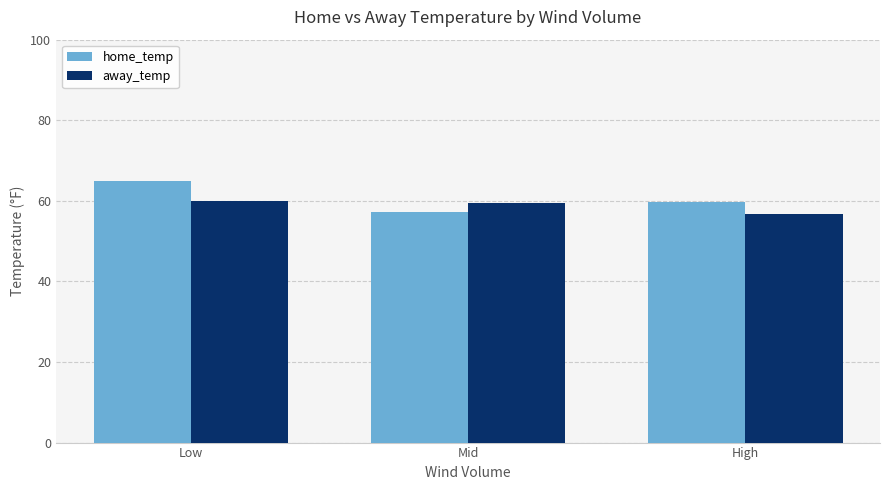

Is the value of away_temp at Mid greater than the value of home_temp at Low?

No